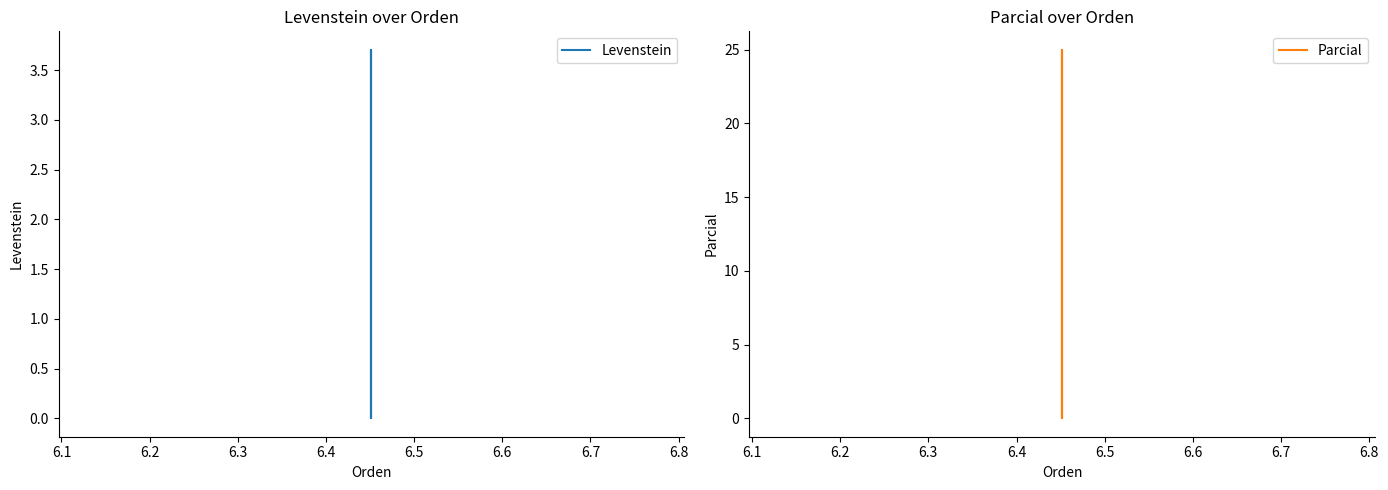

How many lines are shown in the chart?

2